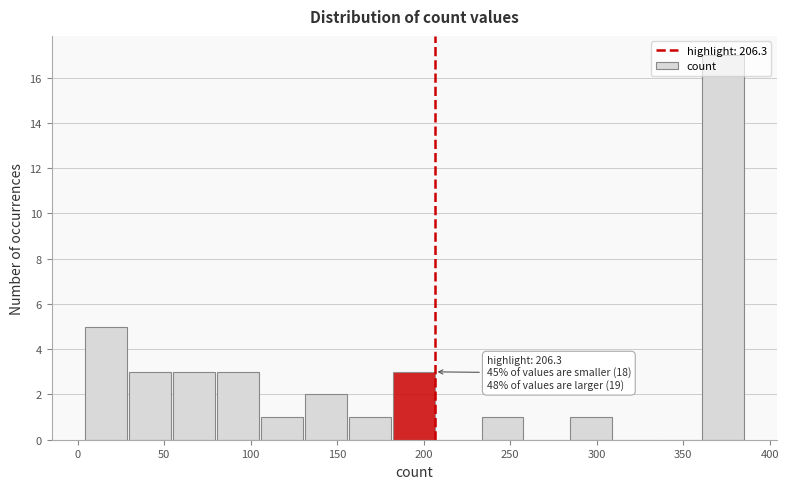

Which range on the x-axis has the tallest bar?

360 to 385